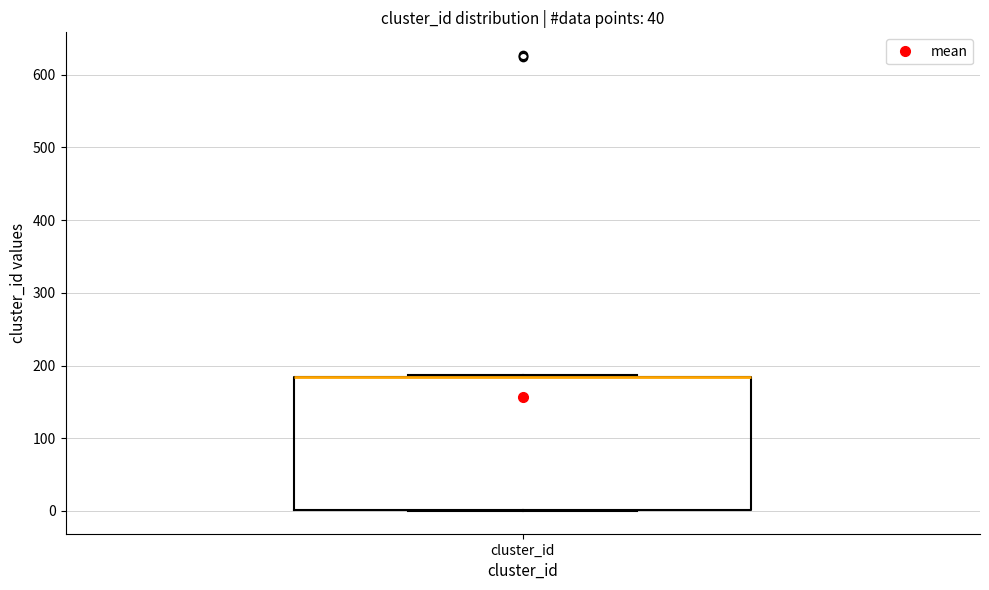

Read this box plot against the y-axis: the position of the median line, the range covered by the box, and the ends of both whiskers. The values are not printed on the chart, so give them approximately, as read against the axis.

median 180 (drawn on the box's upper edge), box 0 to 180, whiskers 0 to 190